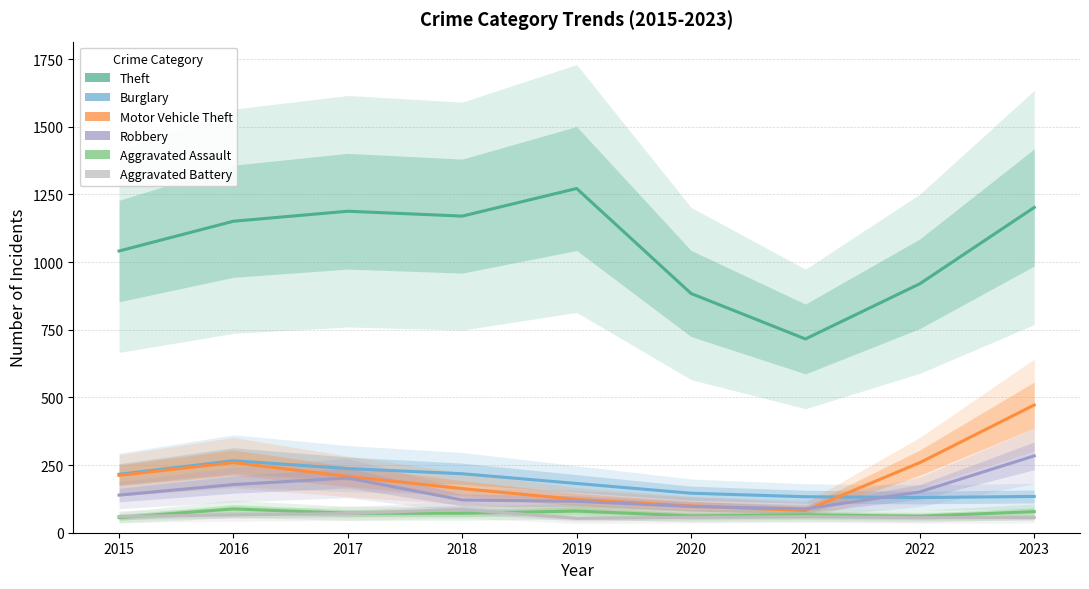

Count the number of categories in the chart.

9